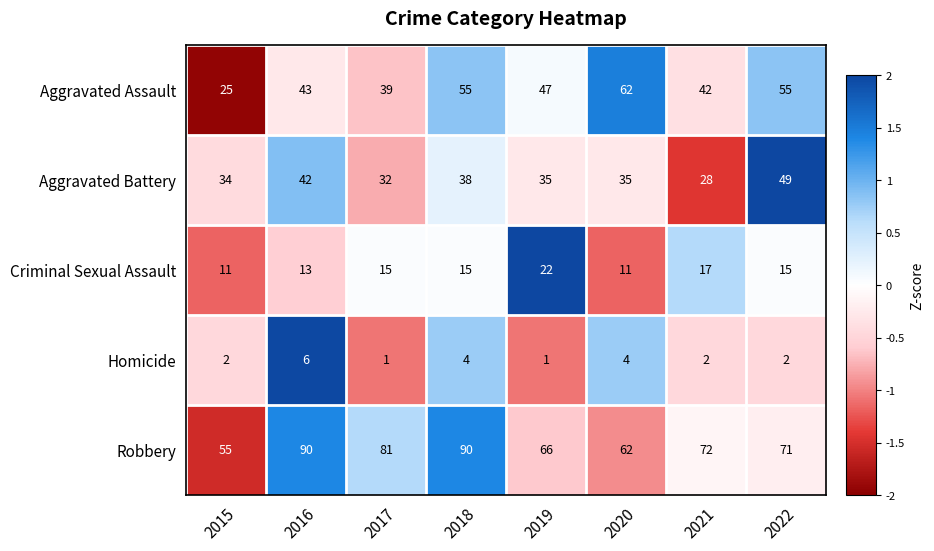

List the series in order of their peak value, highest first.

Robbery, Aggravated Assault, Aggravated Battery, Criminal Sexual Assault, Homicide